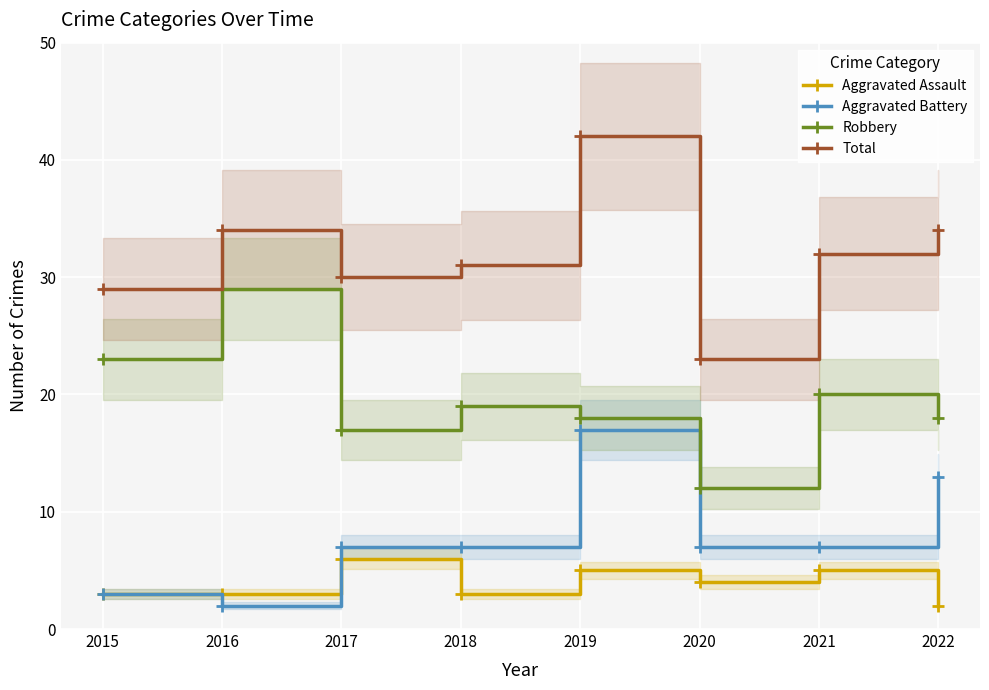

Where does the Robbery series first go above 19?

2015